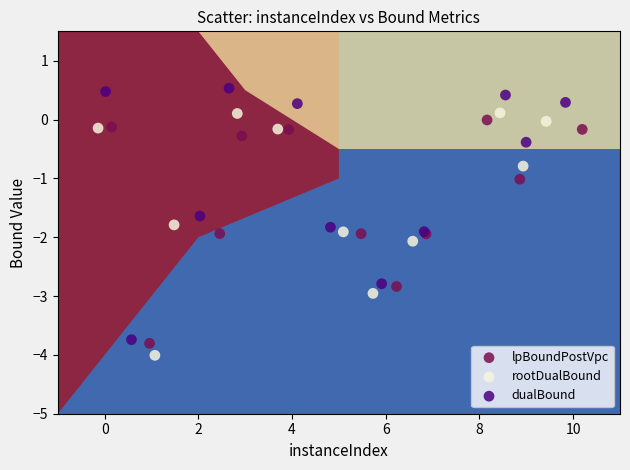

What are all the series names shown in the legend?

lpBoundPostVpc, rootDualBound, dualBound